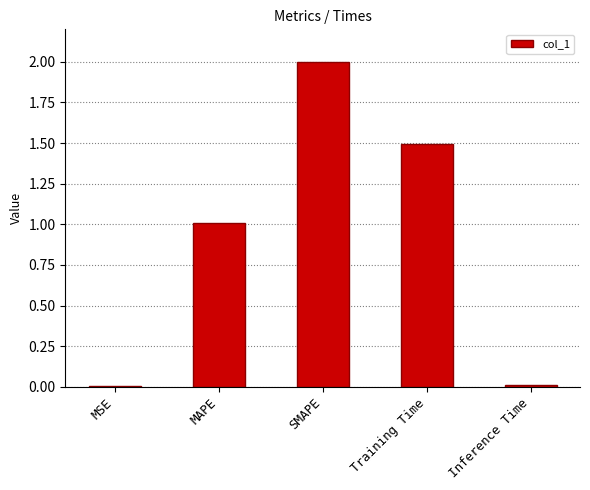

Are the bars horizontal?

No